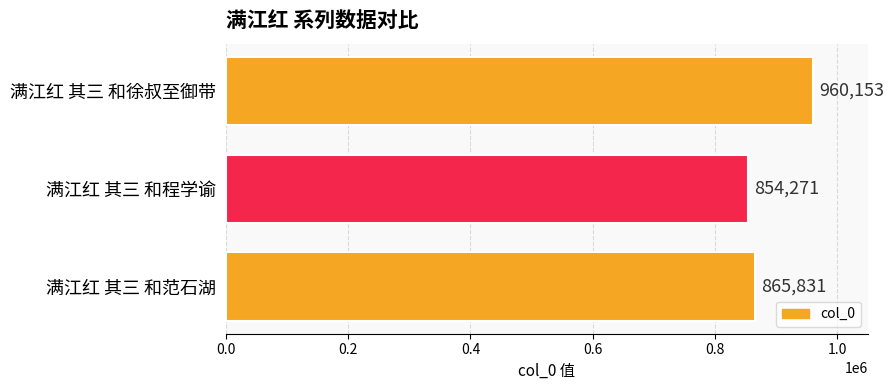

True or false: the data shows 960153 at 满江红 其三 和徐叔至御带.

True